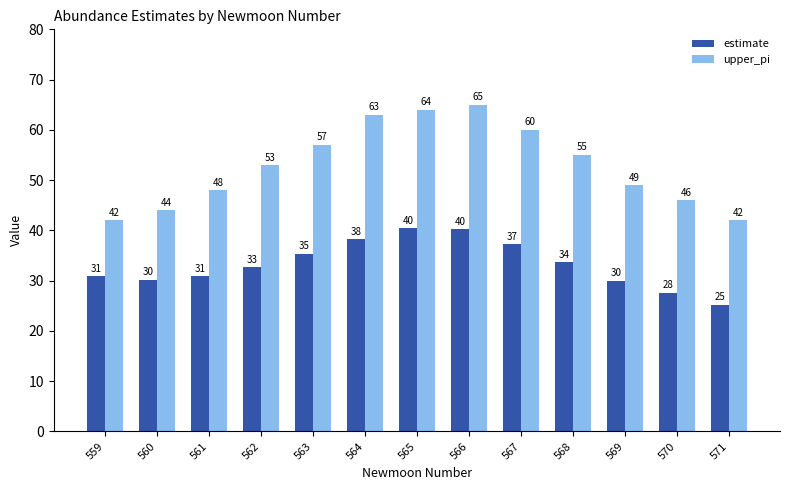

Count the number of data series in this chart.

2